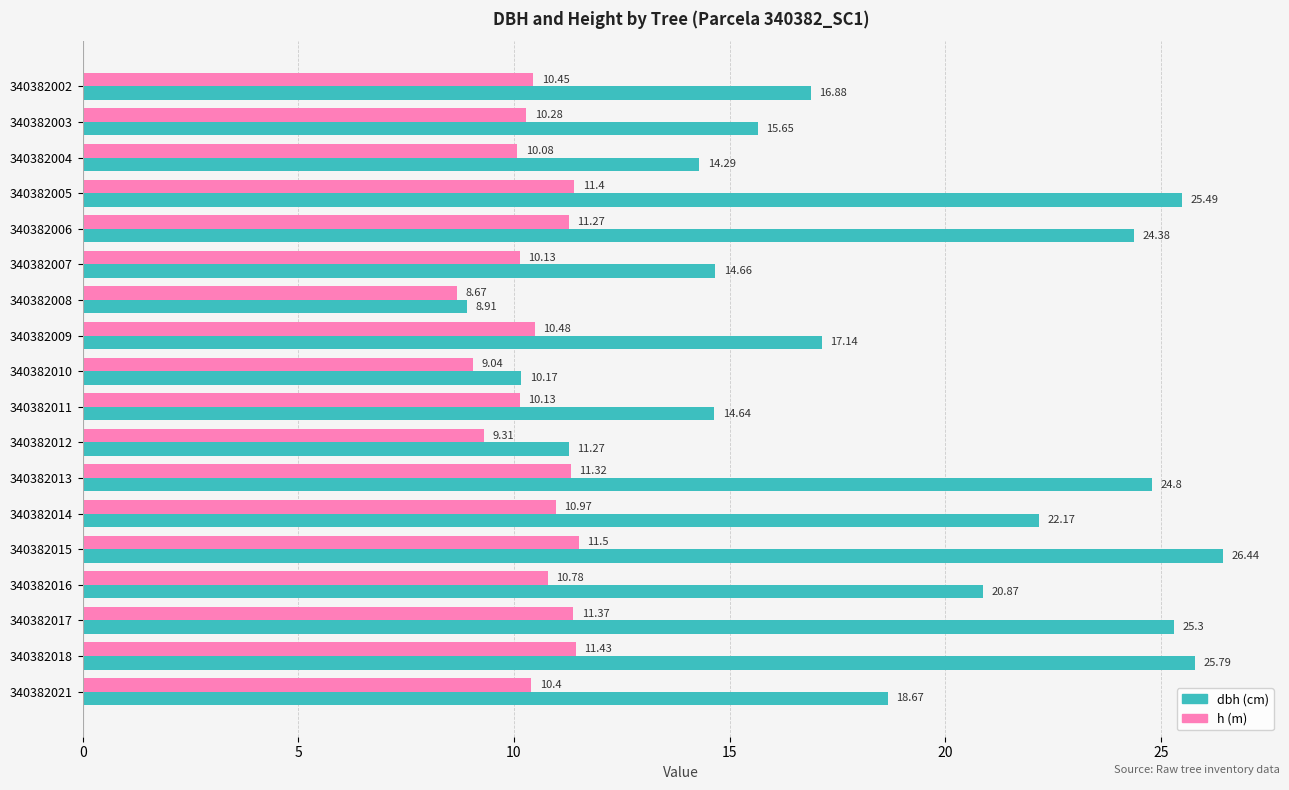

What is the spread (max minus min) of values at 340382014?

11.2